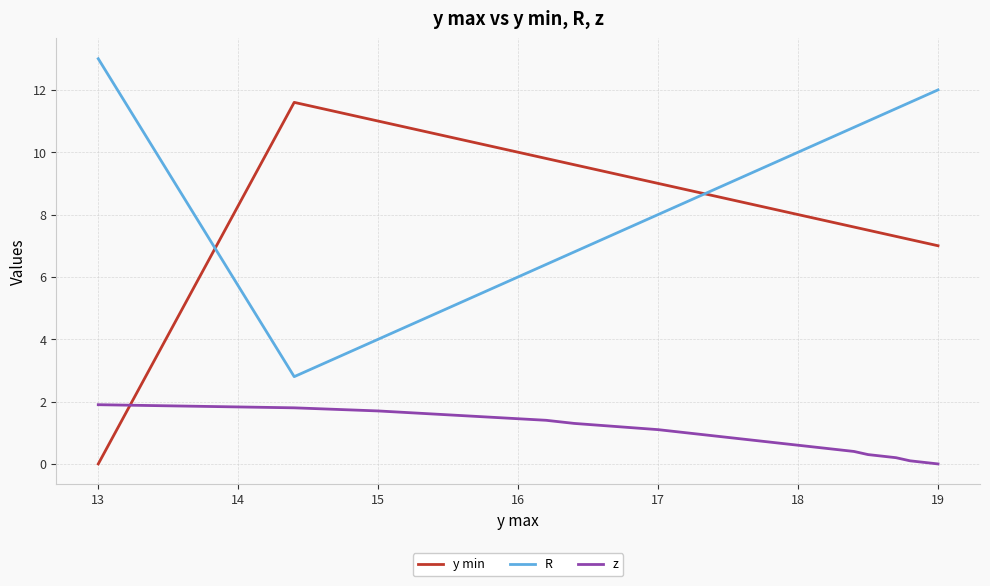

What is the highest value of the z series?

1.9